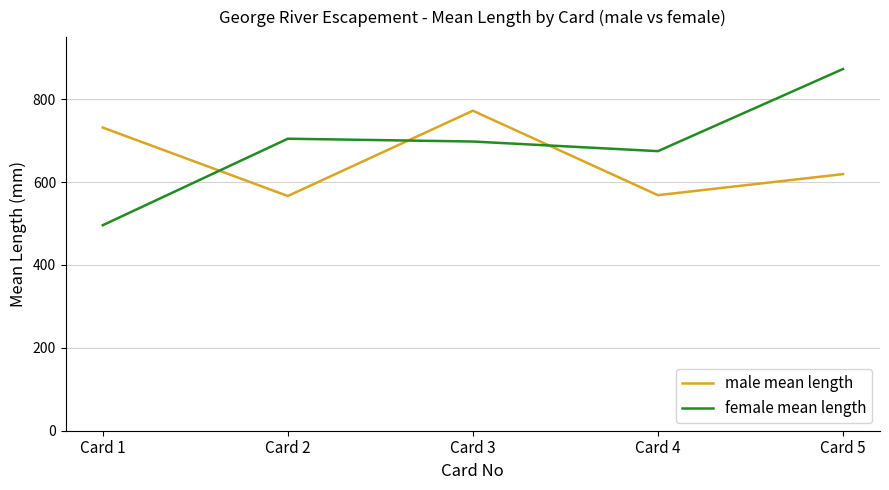

What is the difference between the maximum and minimum values in the female mean length series?

377.0